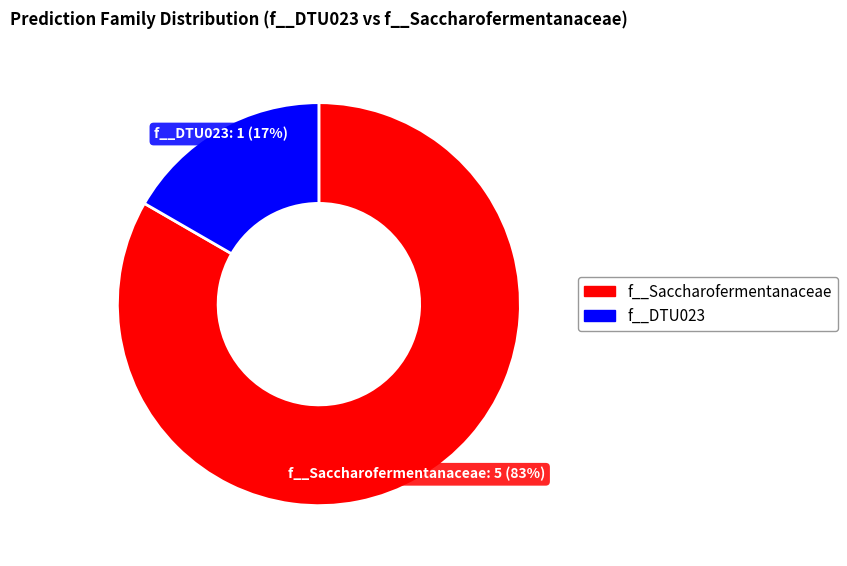

Is there a majority slice in this chart?

Yes